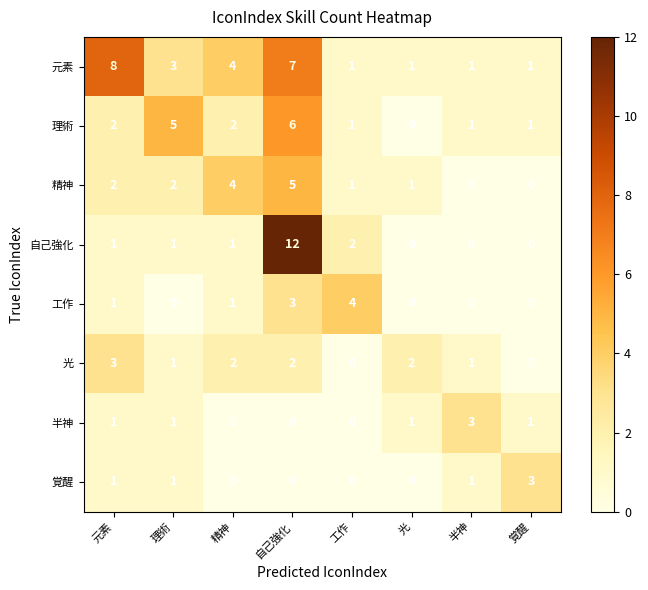

The value of 理術 at 元素 is 2. True or false?

True